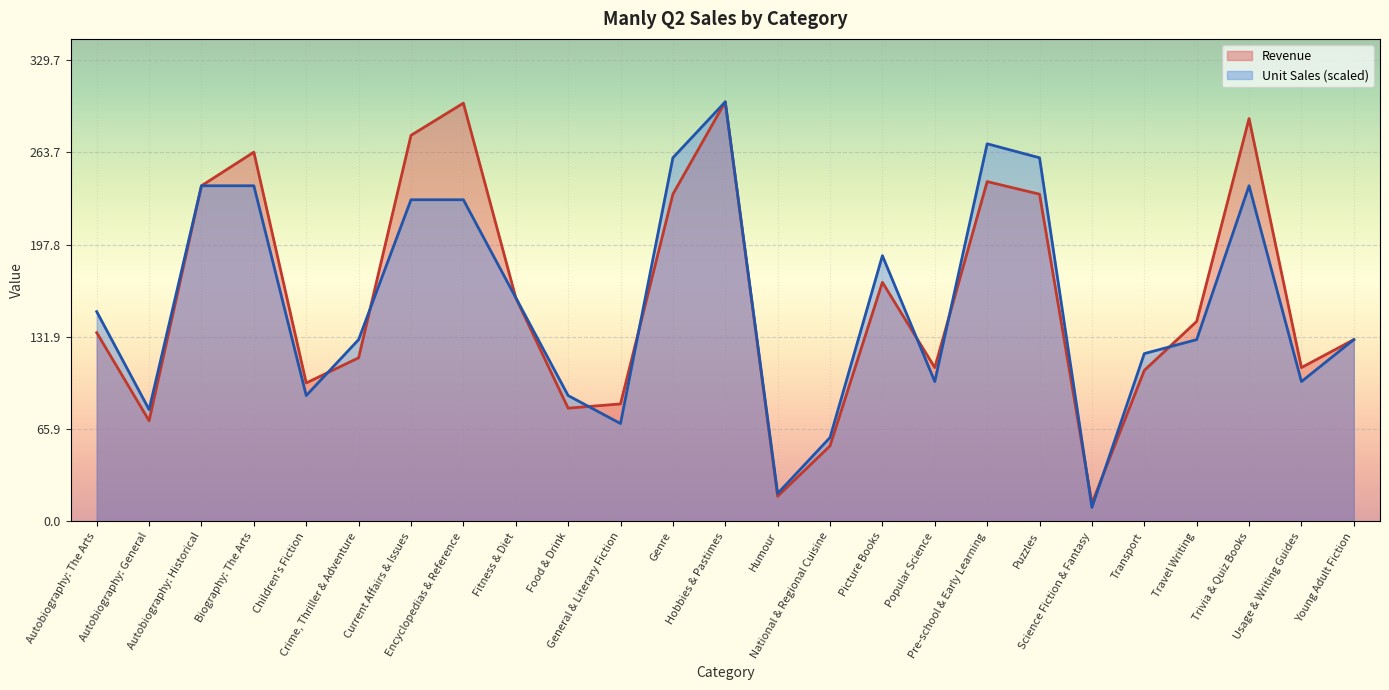

What is the sum of all Revenue values?

3979.1